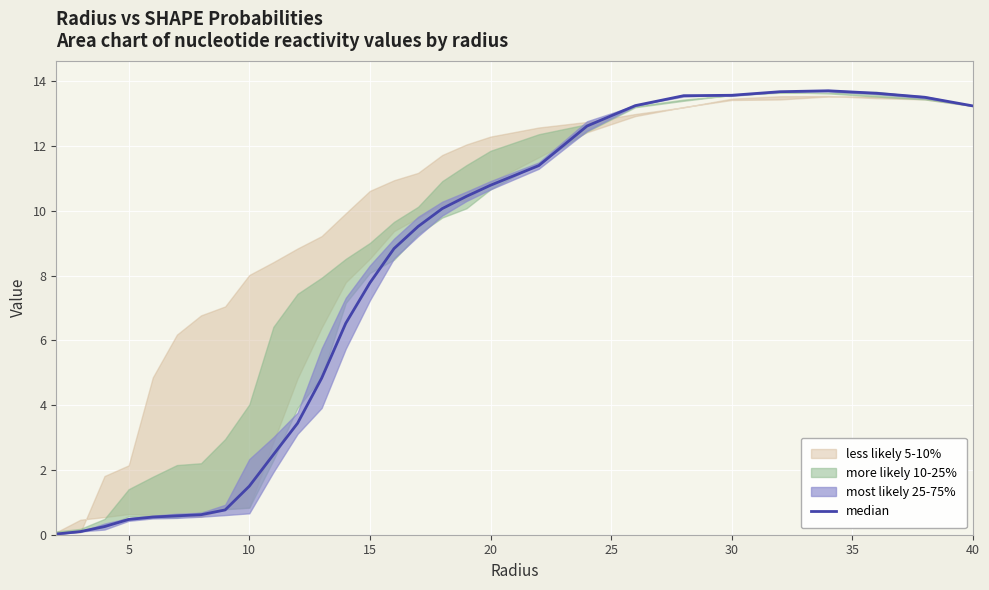

Is this an area chart (filled region under the line)?

No